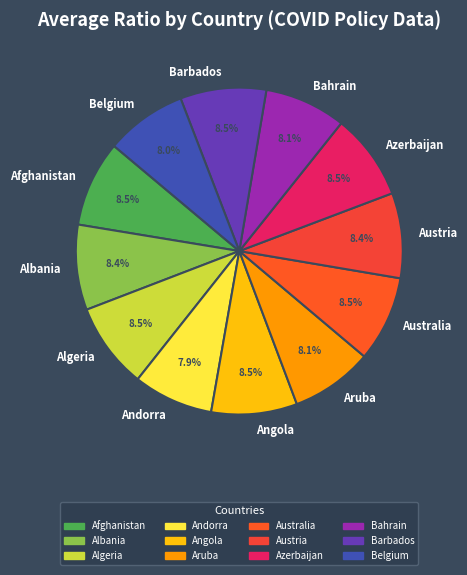

Is Andorra the majority of the pie?

No